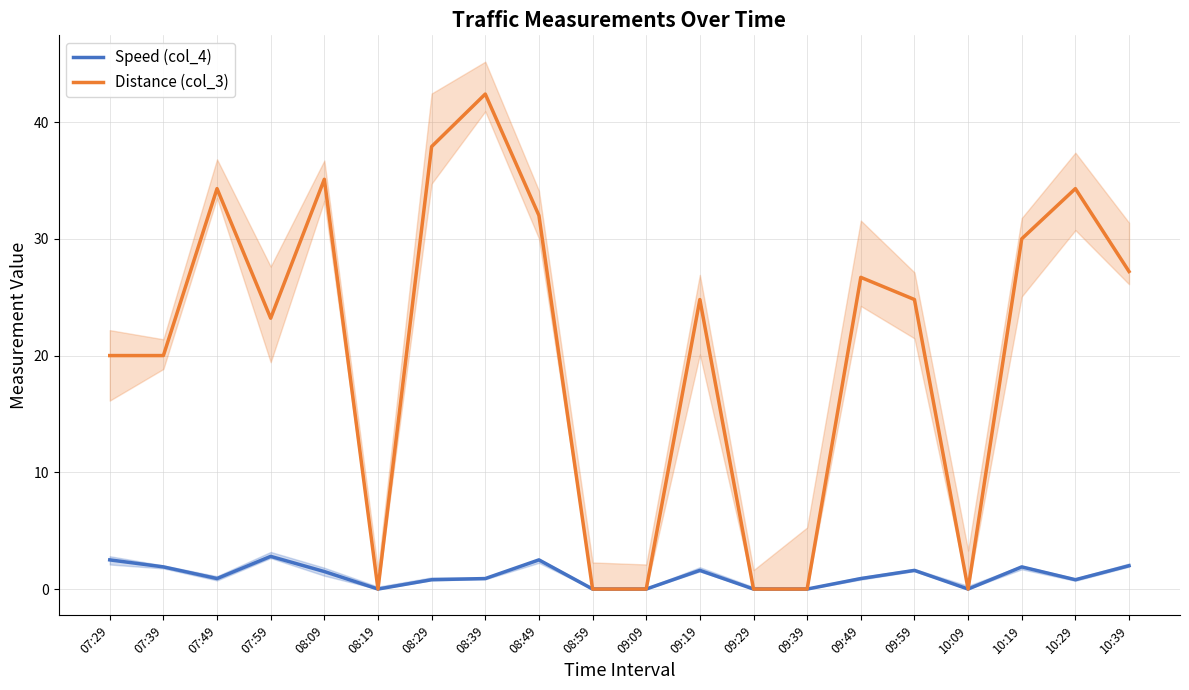

What is the greatest value displayed?

42.4